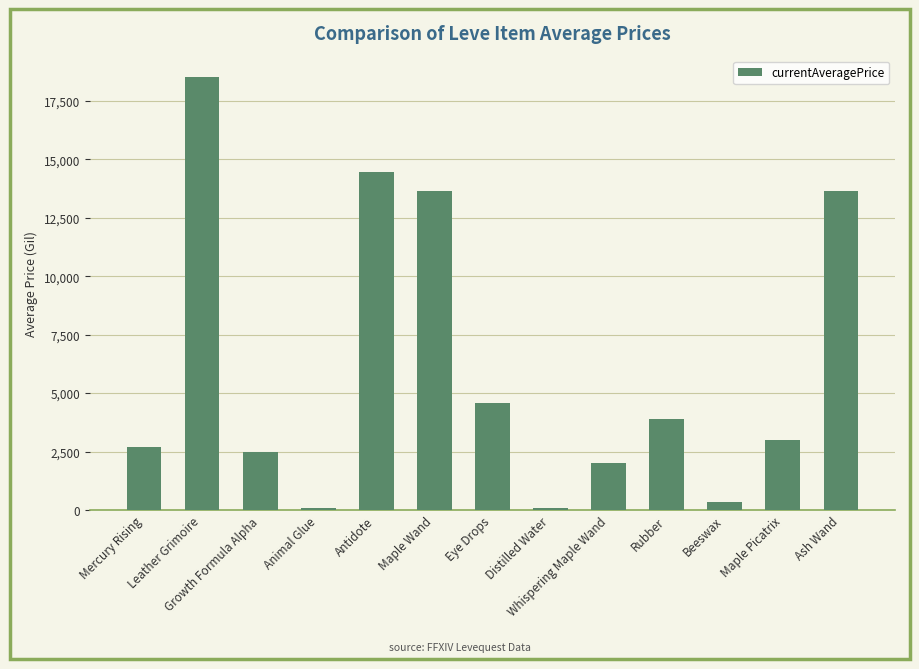

What is the label of the 5th bar from the left?

Antidote